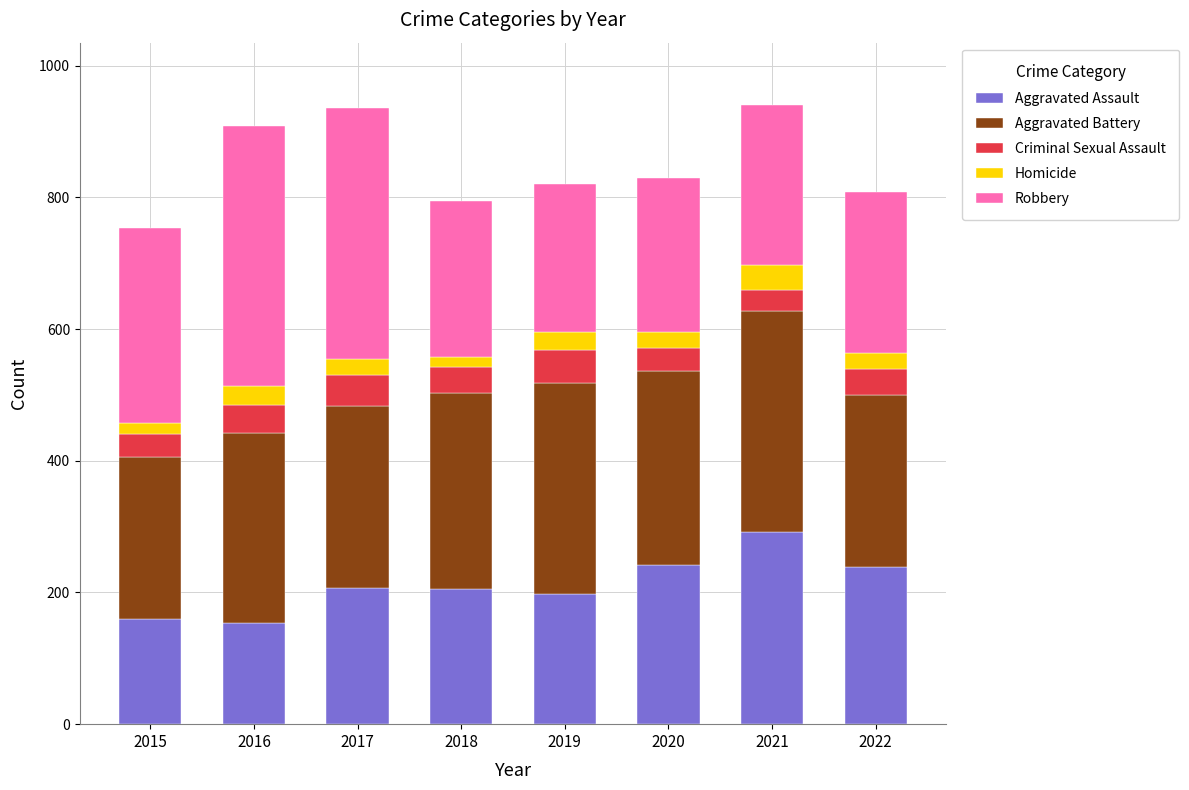

Are the bars horizontal?

No